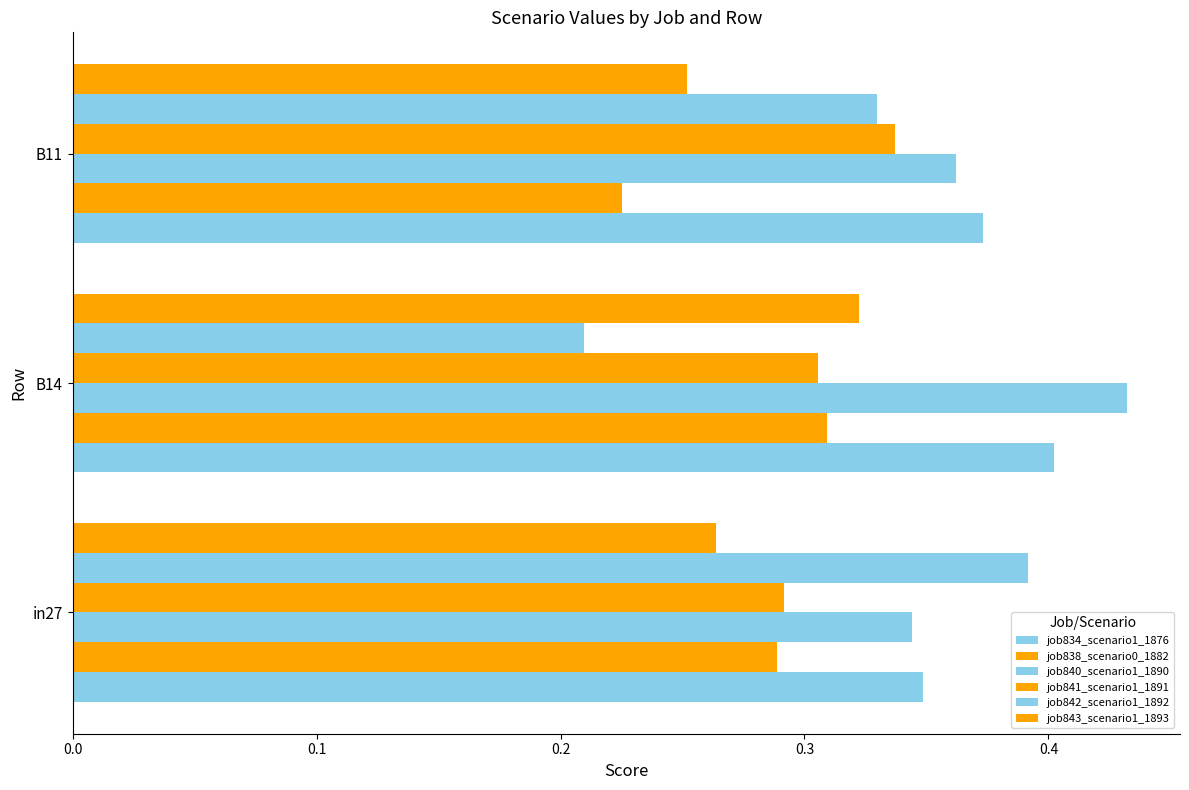

How many job838_scenario0_1882 values are between 0 and 1?

3